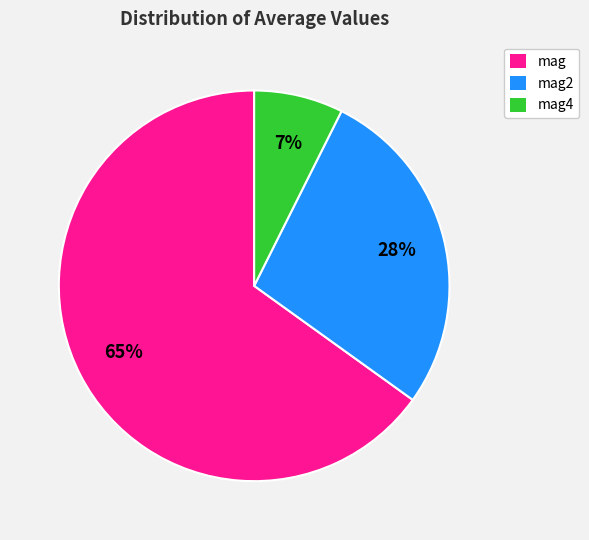

To the nearest percent, what is the difference between the largest and smallest slice percentages?

58%